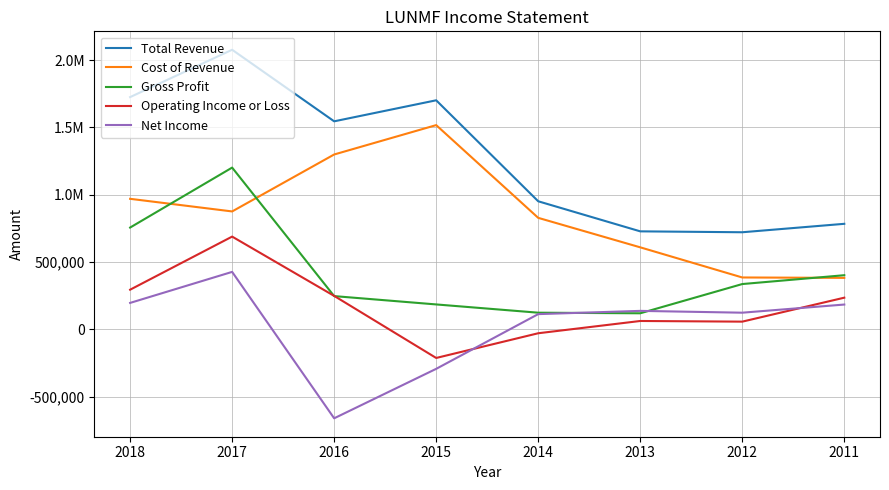

What is the highest value of the Cost of Revenue series?

1517400